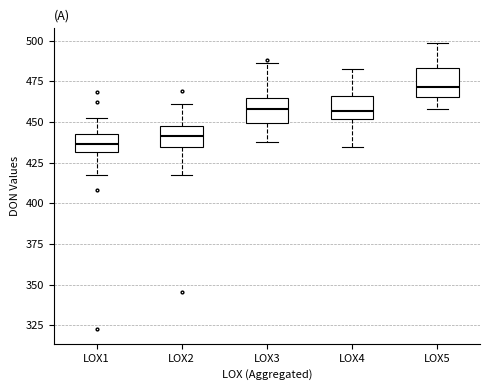

Reading left to right, read every box against the y-axis: the position of its median line, the range the box covers, and the ends of its whiskers. The values are not printed on the chart, so give them approximately, as read against the axis.

LOX1: median 435, box 430 to 445, whiskers 415 to 455
LOX2: median 440, box 435 to 445, whiskers 415 to 460
LOX3: median 460, box 450 to 465, whiskers 440 to 485
LOX4: median 455, box 450 to 465, whiskers 435 to 485
LOX5: median 470, box 465 to 485, whiskers 460 to 500